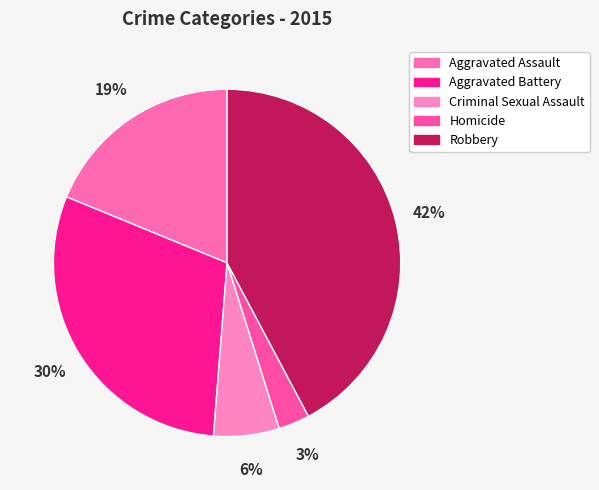

What percentage do Aggravated Battery and Homicide together represent?

32.9%